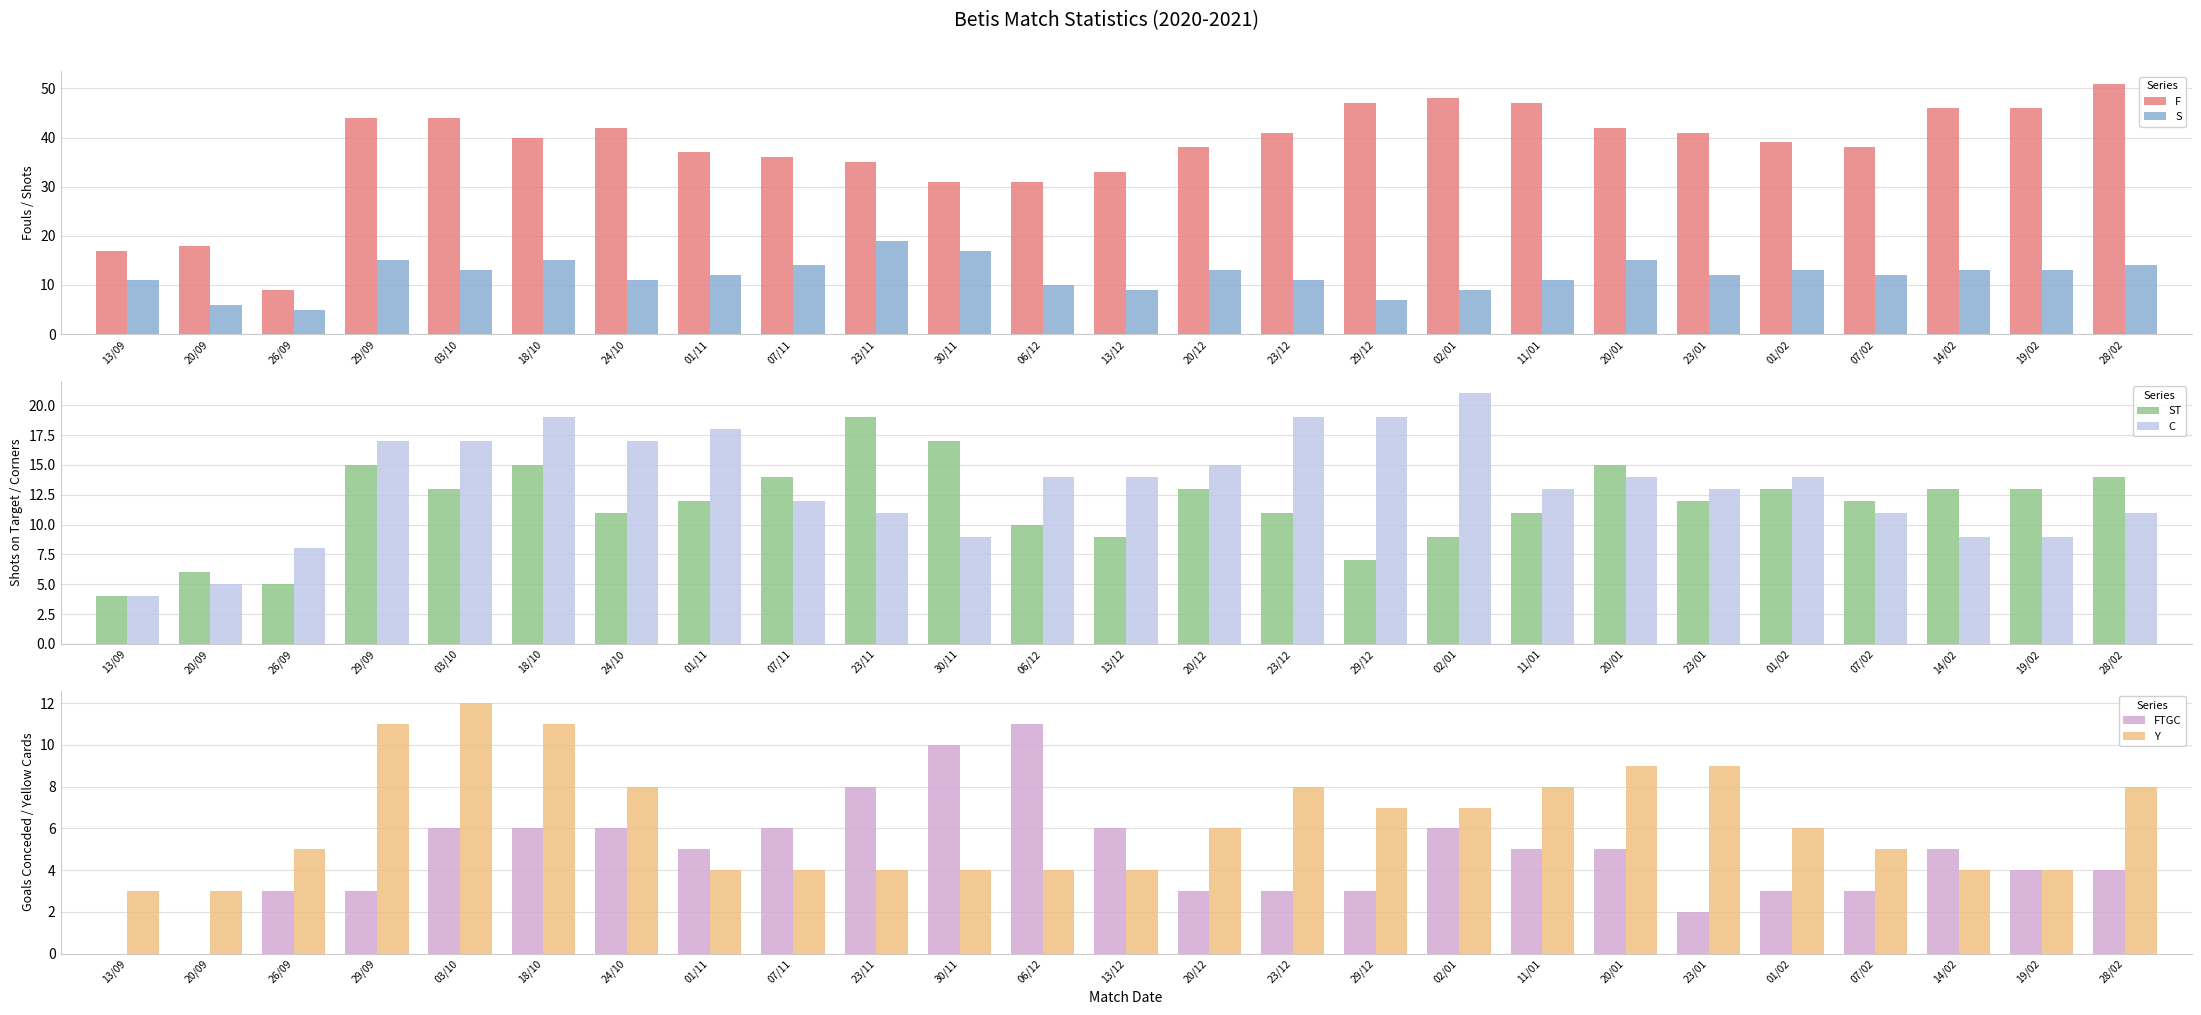

How many data points in S are less than 12?

10